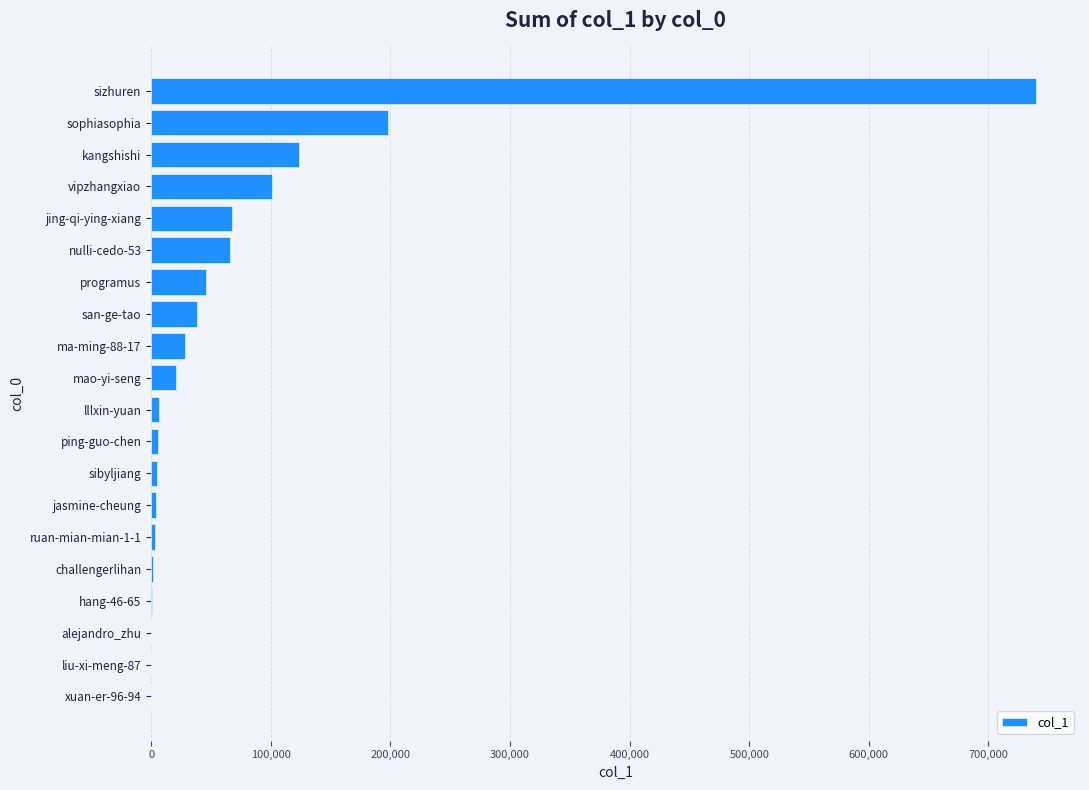

The value at kangshishi is 207730. True or false?

False